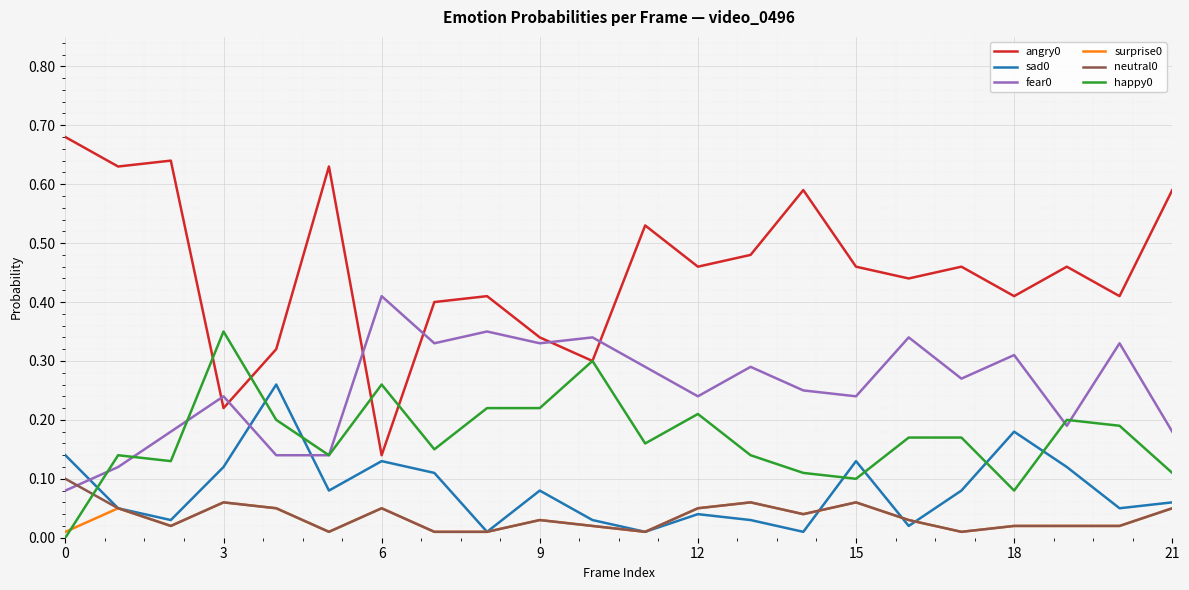

At how many categories does at least one series exceed 0?

22